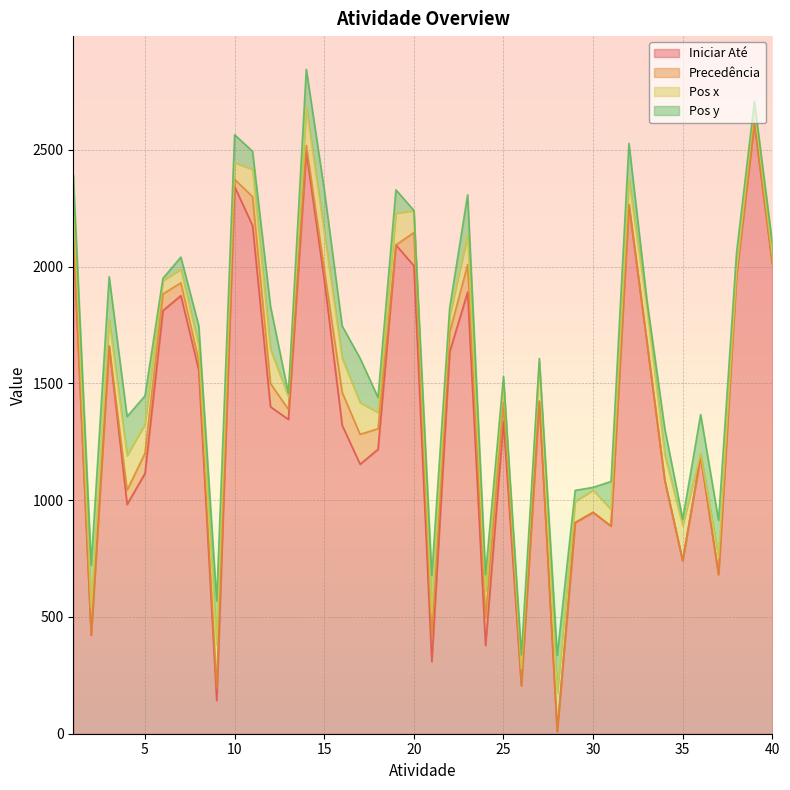

What is the difference between the second highest and second lowest values in the Precedência series?

141